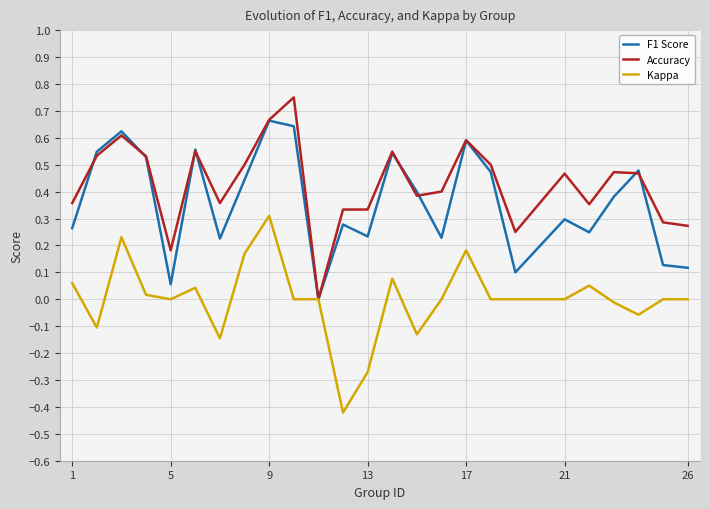

What is the difference between the maximum and minimum values in the Accuracy series?

0.8